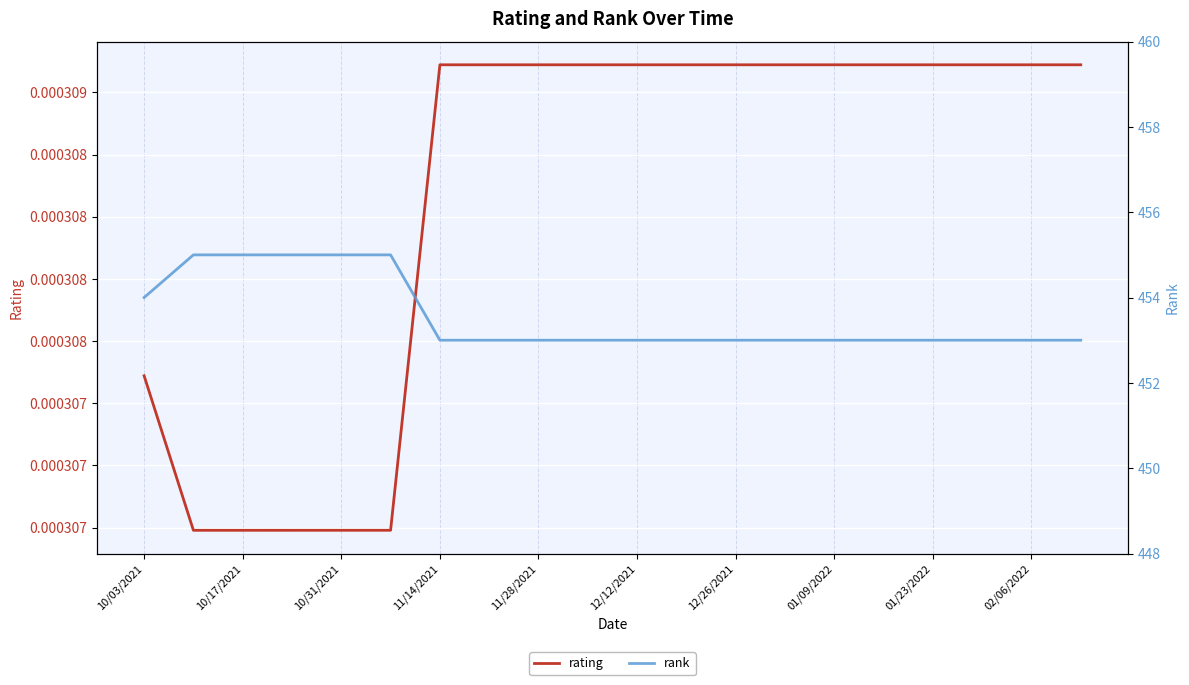

What is the minimum value for rank?

453.0